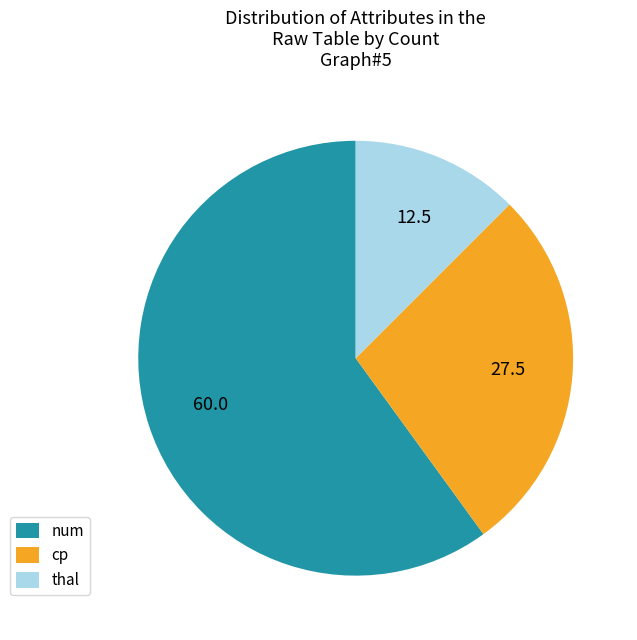

Count the number of slices in the pie.

3